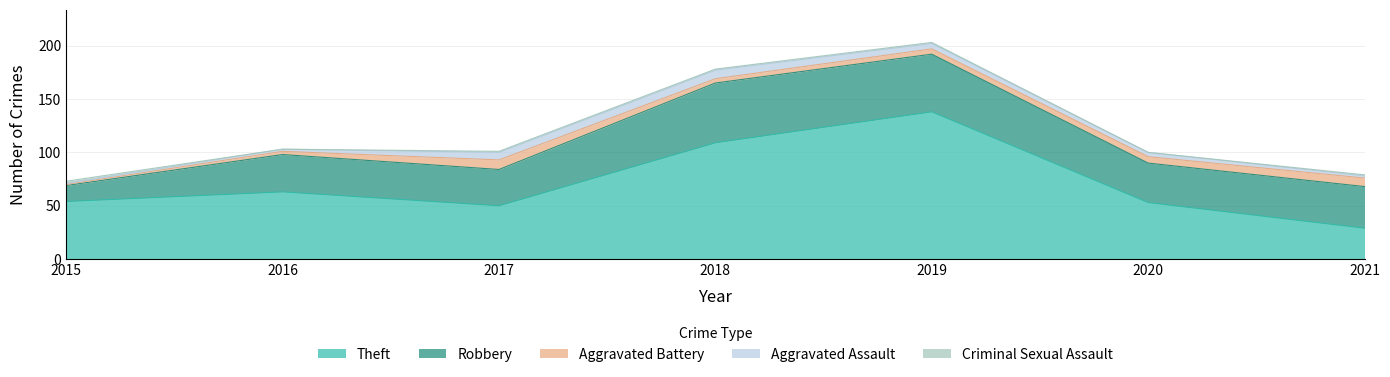

At which category is the sum across all series the highest?

2019